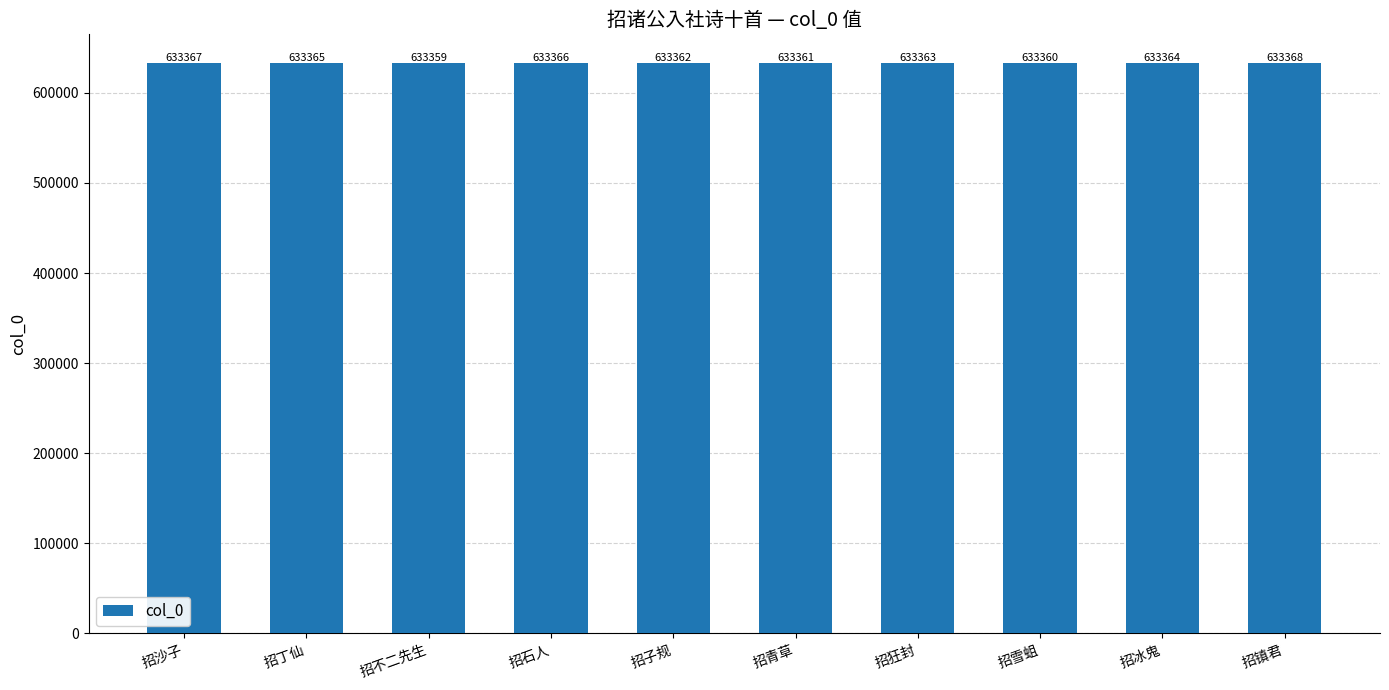

Approximately how many times larger is the value at 招青草 compared to 招冰鬼?

1.0